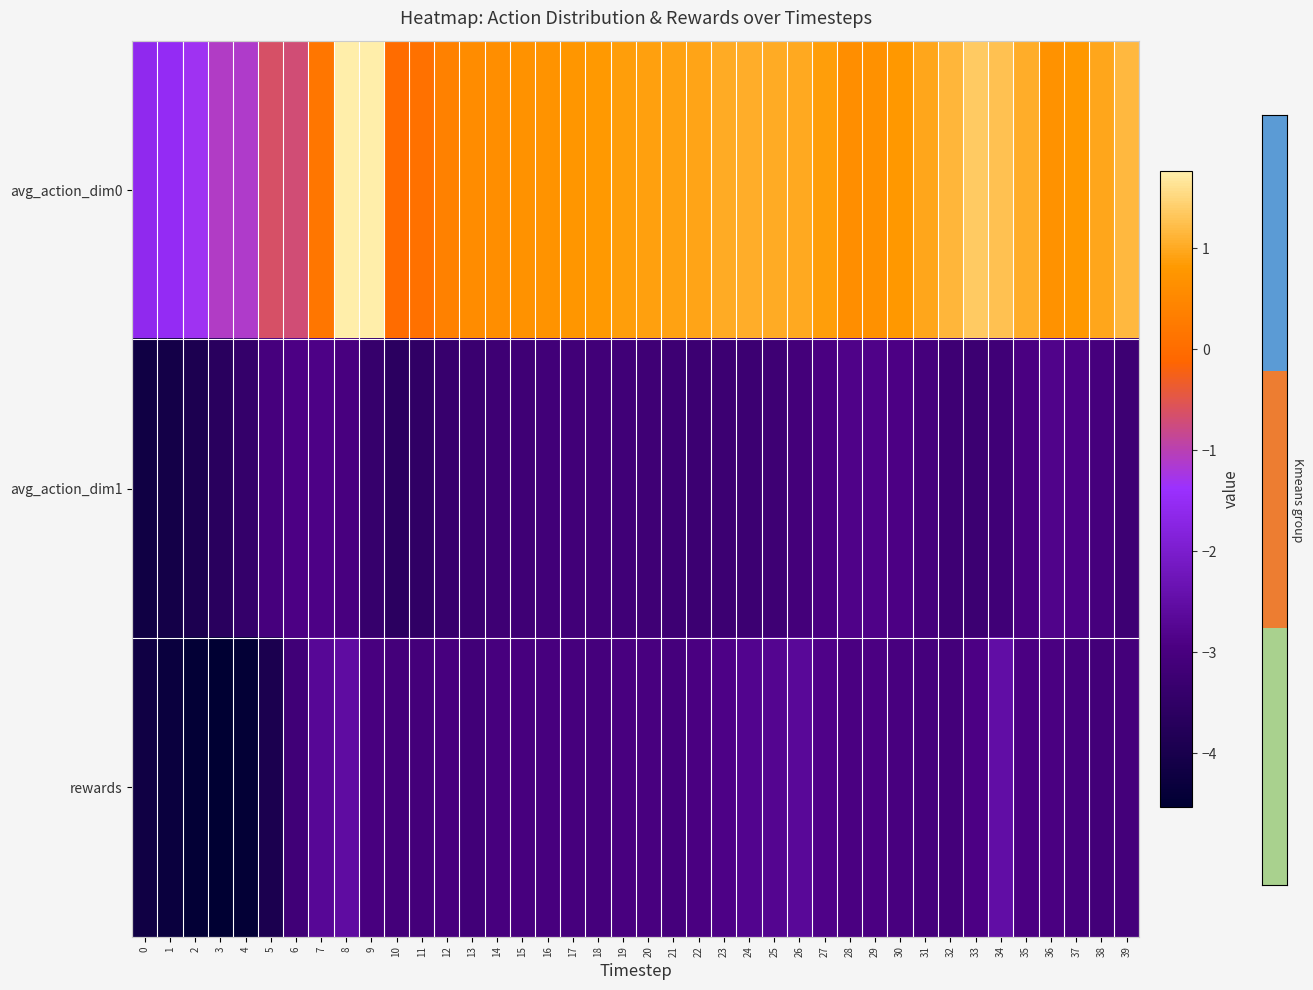

What is the maximum value shown in the chart?

1.8